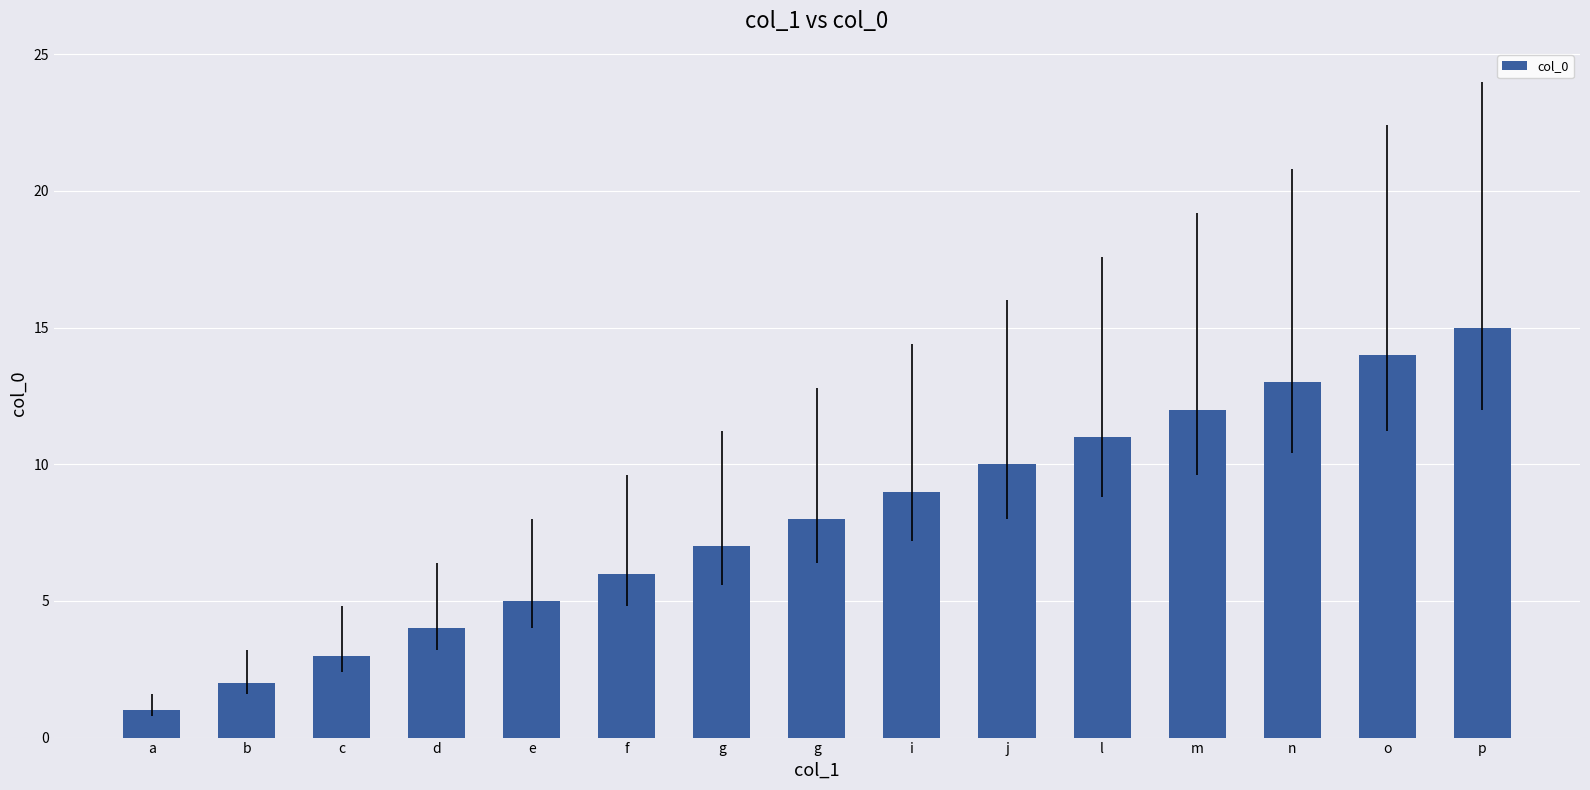

How many data points does each series have?

15